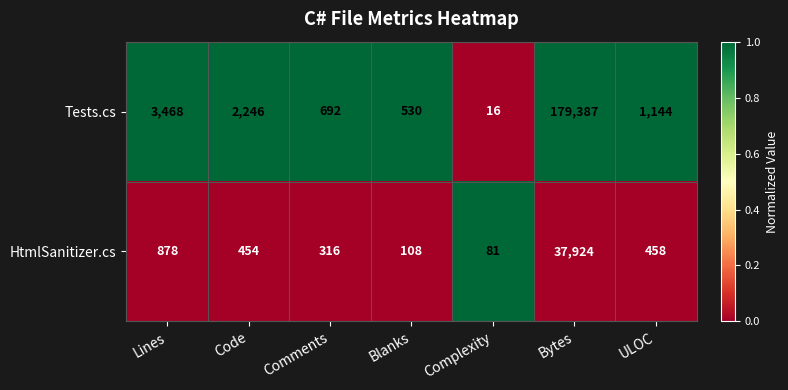

The HtmlSanitizer.cs series shows 108 at Blanks. True or false?

True